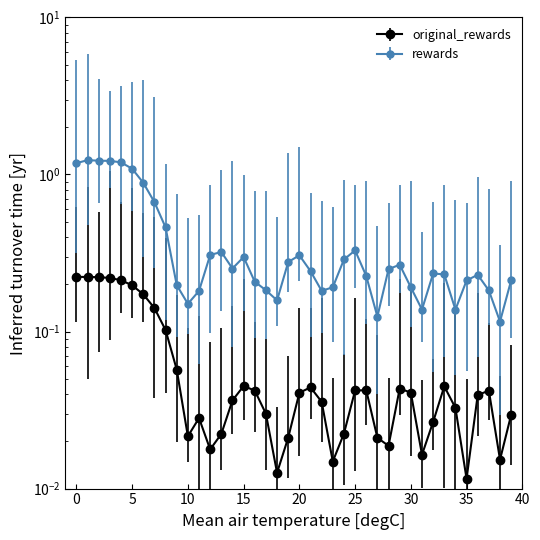

Reading right to left, list all the values displayed in this chart.

original_rewards: 39=0.0	38=0.0	37=0.0	36=0.0	35=0.0	34=0.0	33=0.0	32=0.0	31=0.0	30=0.0	29=0.0	28=0.0	27=0.0	26=0.0	25=0.0	24=0.0	23=0.0	22=0.0	21=0.0	20=0.0	19=0.0	18=0.0	17=0.0	16=0.0	15=0.0	14=0.0	13=0.0	12=0.0	11=0.0	10=0.0	9=0.1	8=0.1	7=0.1	6=0.2	5=0.2	4=0.2	3=0.2	2=0.2	1=0.2	0=0.2
rewards: 39=0.2	38=0.1	37=0.2	36=0.2	35=0.2	34=0.1	33=0.2	32=0.2	31=0.1	30=0.2	29=0.3	28=0.2	27=0.1	26=0.2	25=0.3	24=0.3	23=0.2	22=0.2	21=0.2	20=0.3	19=0.3	18=0.2	17=0.2	16=0.2	15=0.3	14=0.3	13=0.3	12=0.3	11=0.2	10=0.2	9=0.2	8=0.5	7=0.7	6=0.9	5=1.1	4=1.2	3=1.2	2=1.2	1=1.2	0=1.2